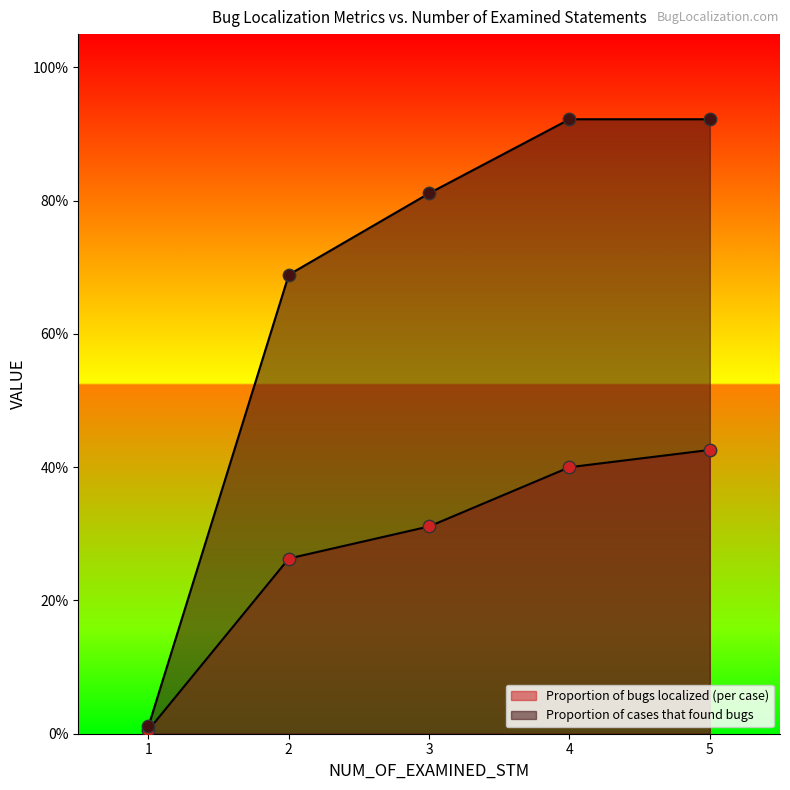

What are all the series names shown in the legend?

Proportion of bugs localized (per case), Proportion of cases that found bugs